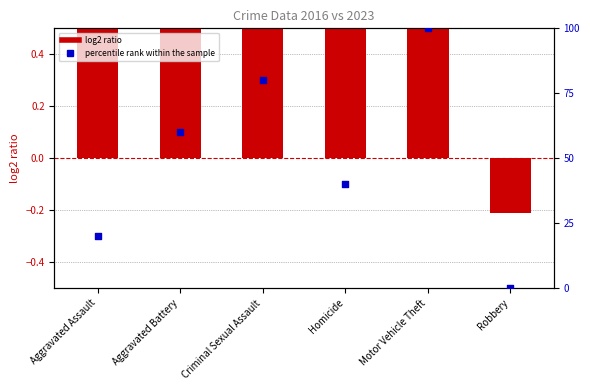

Which series has the largest Y range (max minus min)?

percentile rank within the sample